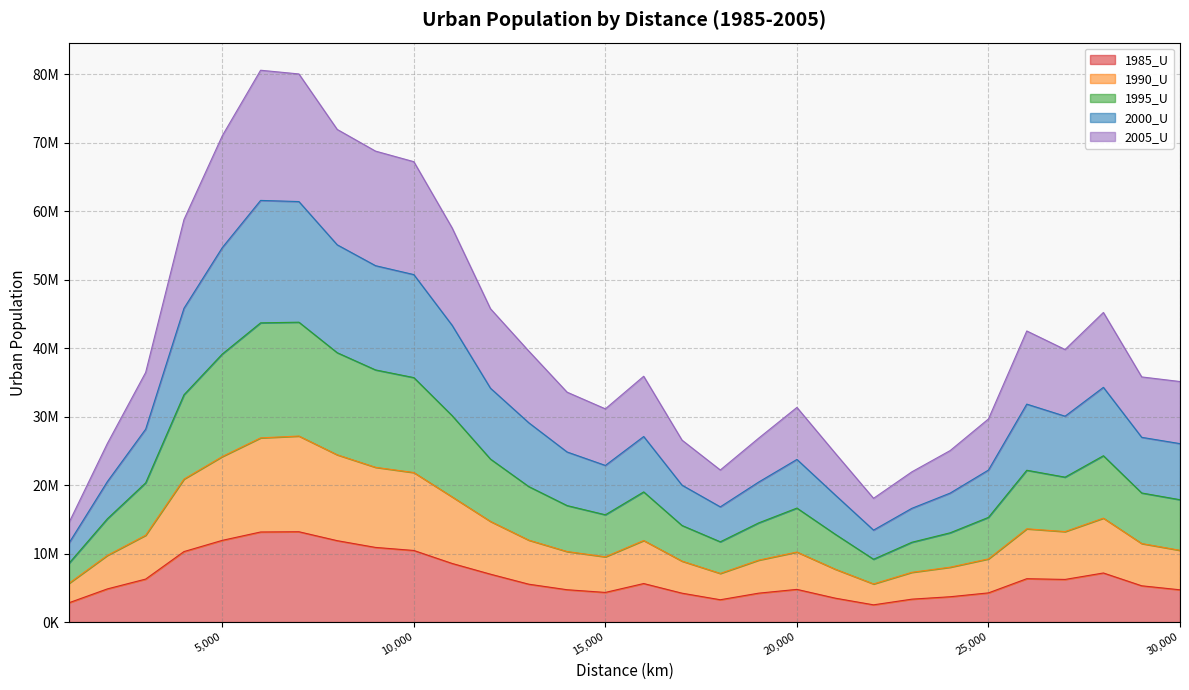

Is the value of 1985_U at 8000 greater than the value of 1990_U at 10000?

No